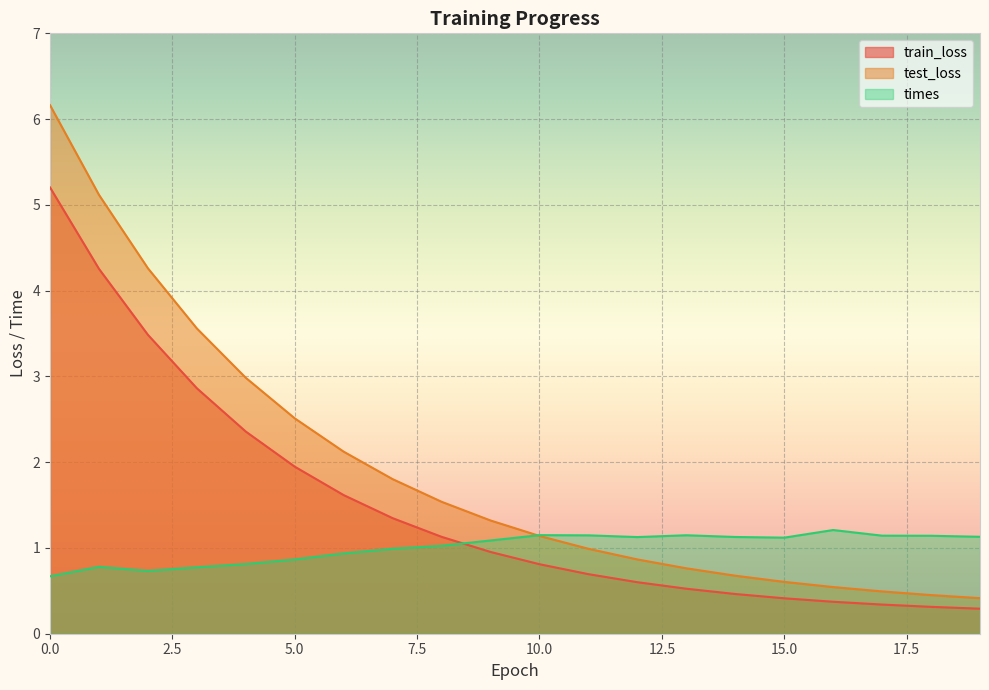

Reading left to right, transcribe all the data shown in this chart.

train_loss: 0=5.2	1=4.3	2=3.5	3=2.9	4=2.4	5=1.9	6=1.6	7=1.3	8=1.1	9=1.0	10=0.8	11=0.7	12=0.6	13=0.5	14=0.5	15=0.4	16=0.4	17=0.3	18=0.3	19=0.3
test_loss: 0=6.2	1=5.1	2=4.3	3=3.6	4=3.0	5=2.5	6=2.1	7=1.8	8=1.5	9=1.3	10=1.1	11=1.0	12=0.9	13=0.8	14=0.7	15=0.6	16=0.5	17=0.5	18=0.5	19=0.4
times: 0=0.7	1=0.8	2=0.7	3=0.8	4=0.8	5=0.9	6=0.9	7=1.0	8=1.0	9=1.1	10=1.1	11=1.1	12=1.1	13=1.1	14=1.1	15=1.1	16=1.2	17=1.1	18=1.1	19=1.1